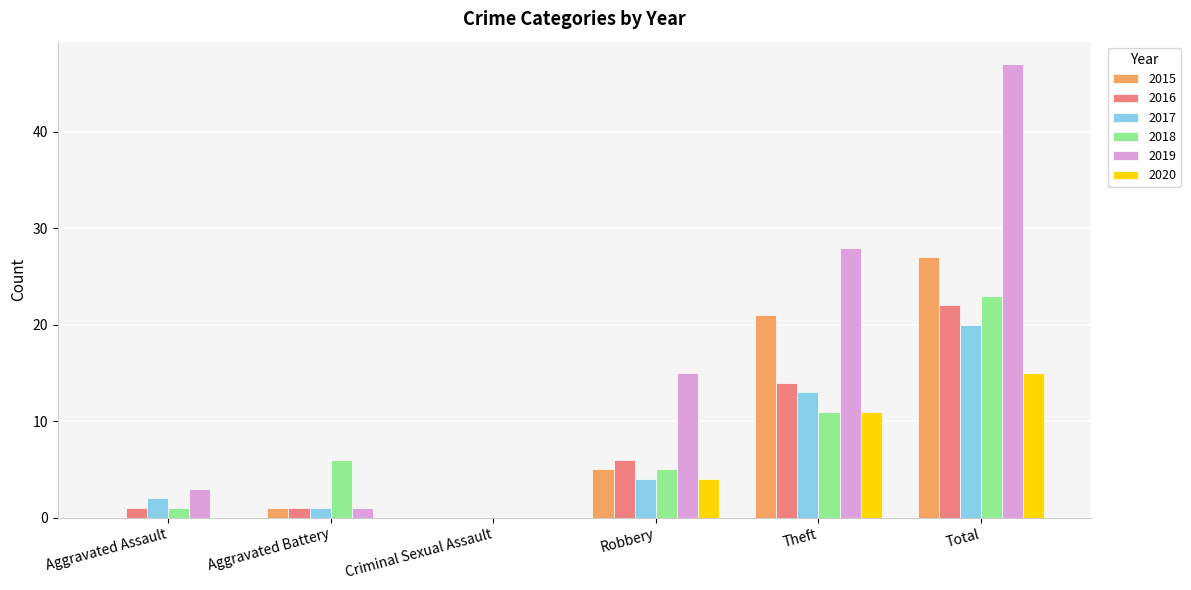

What are all the series names shown in the legend?

2015, 2016, 2017, 2018, 2019, 2020